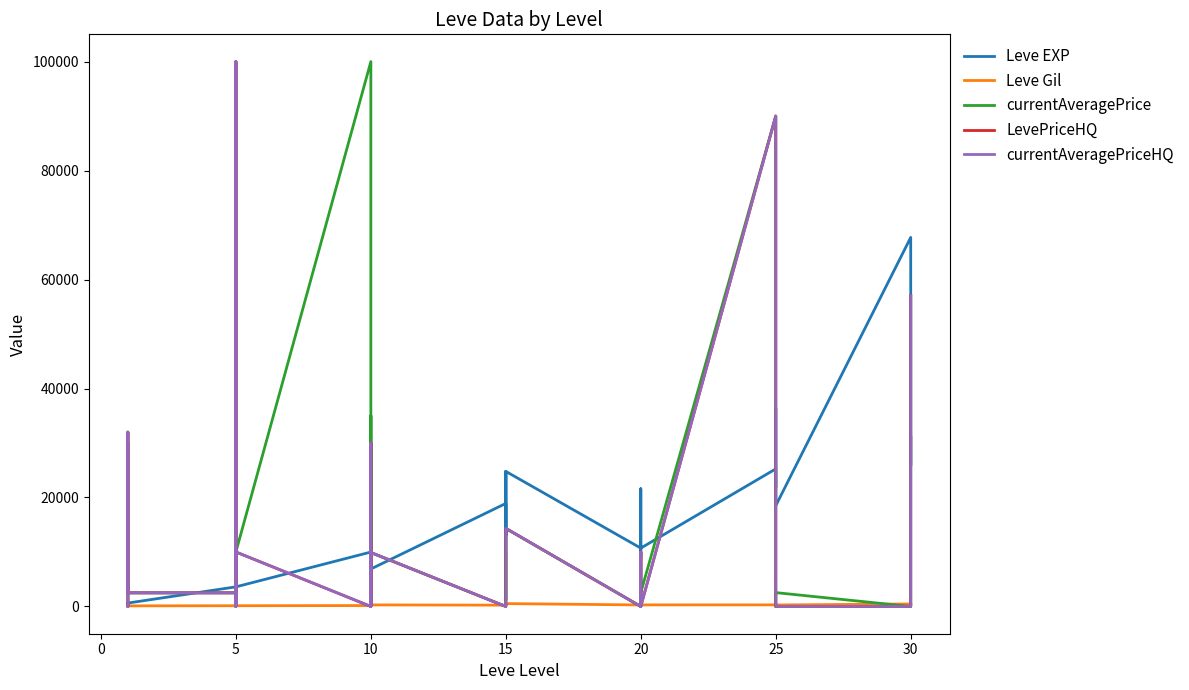

What is the value of the Leve EXP point at the 28th from the left?

21600.0